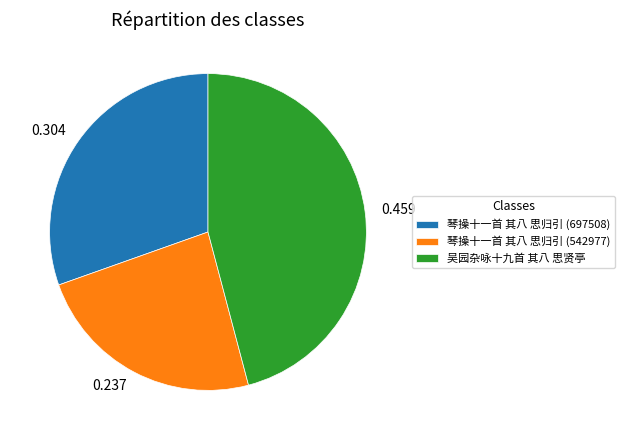

Is 琴操十一首 其八 思归引 (697508) the majority of the pie?

No